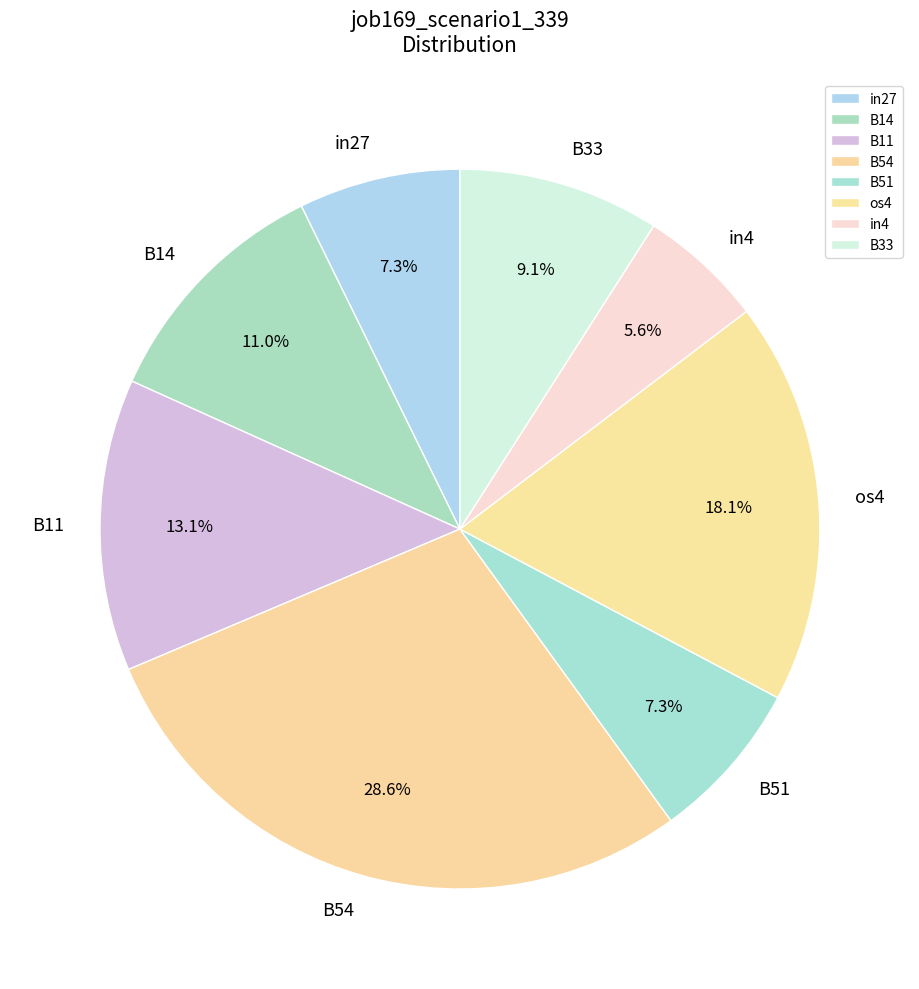

To the nearest percent, what is the average slice percentage?

12%